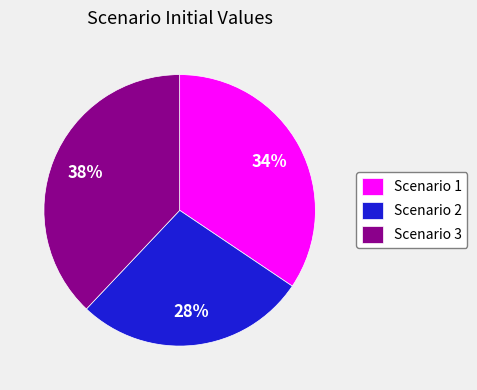

True or false: Scenario 1 accounts for 45% of the total.

False